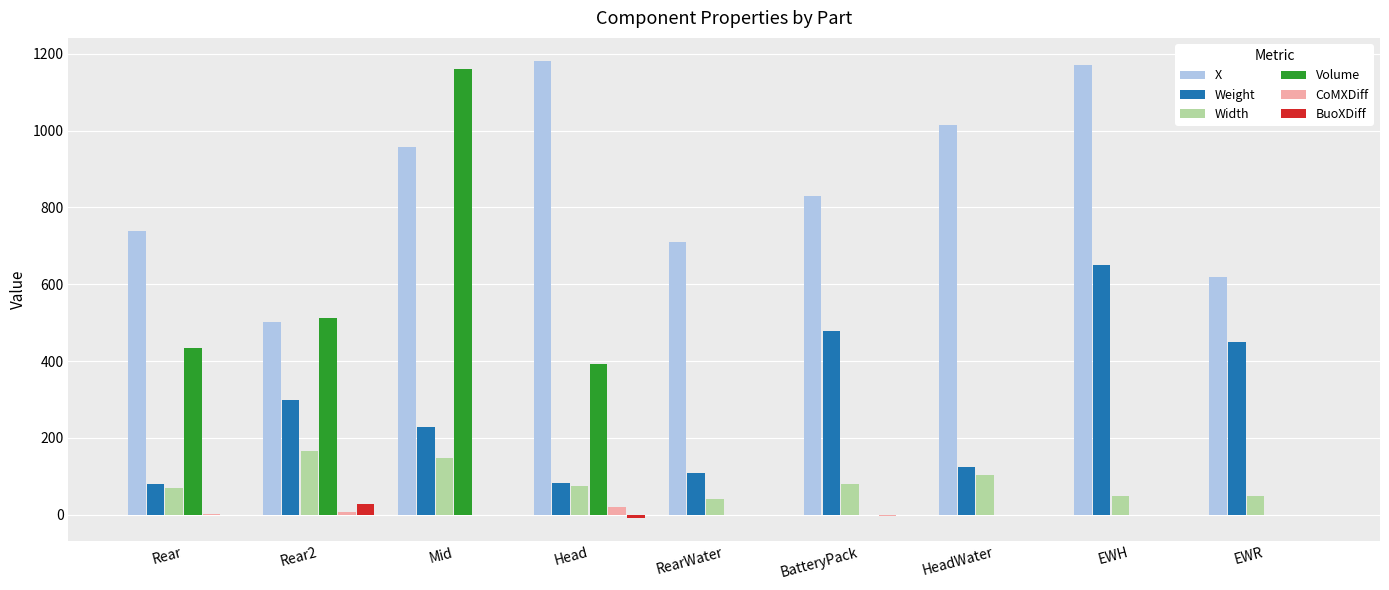

At which label does Weight first exceed 228?

Rear2